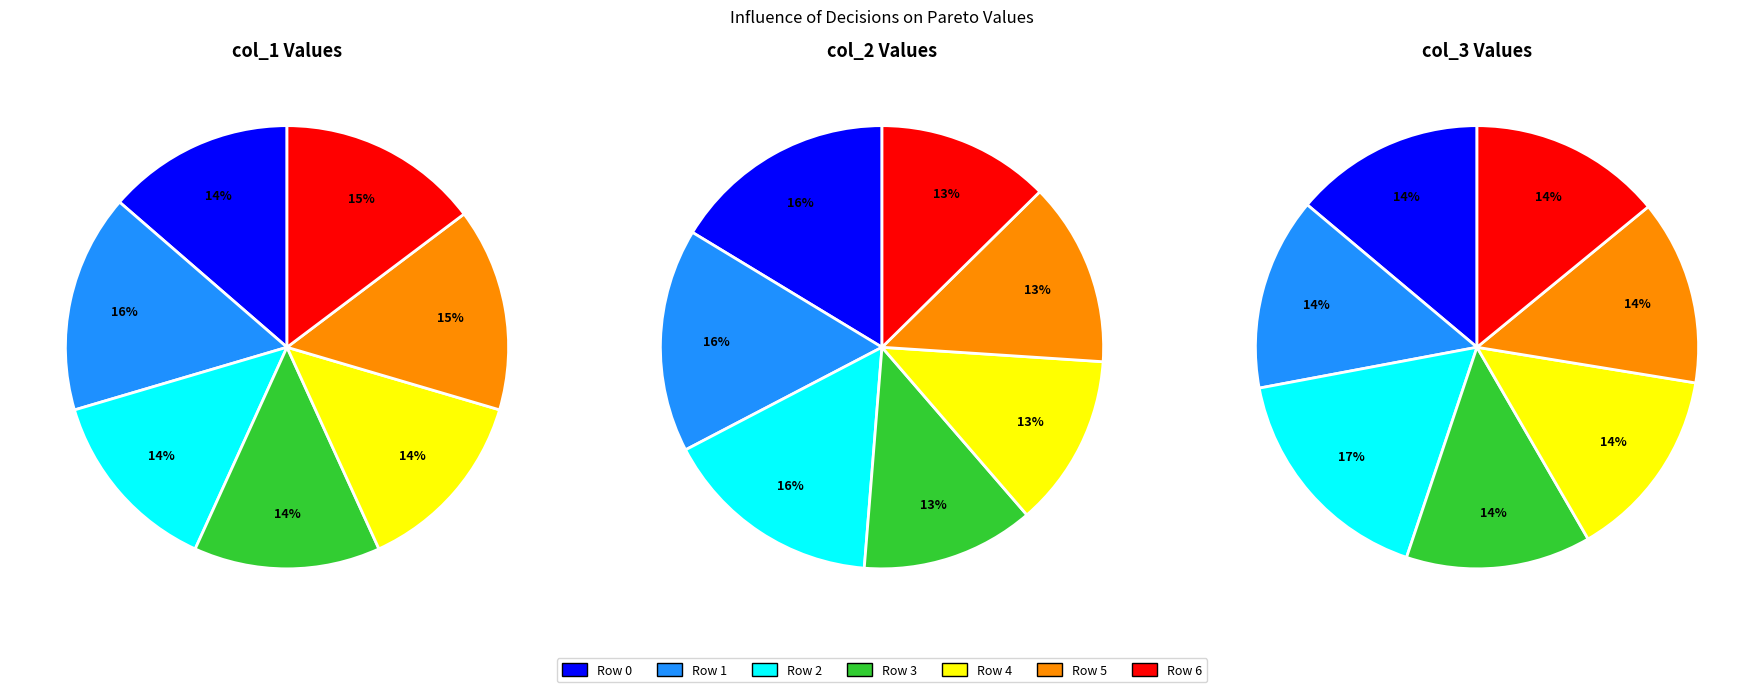

Which slice is the smallest?

3